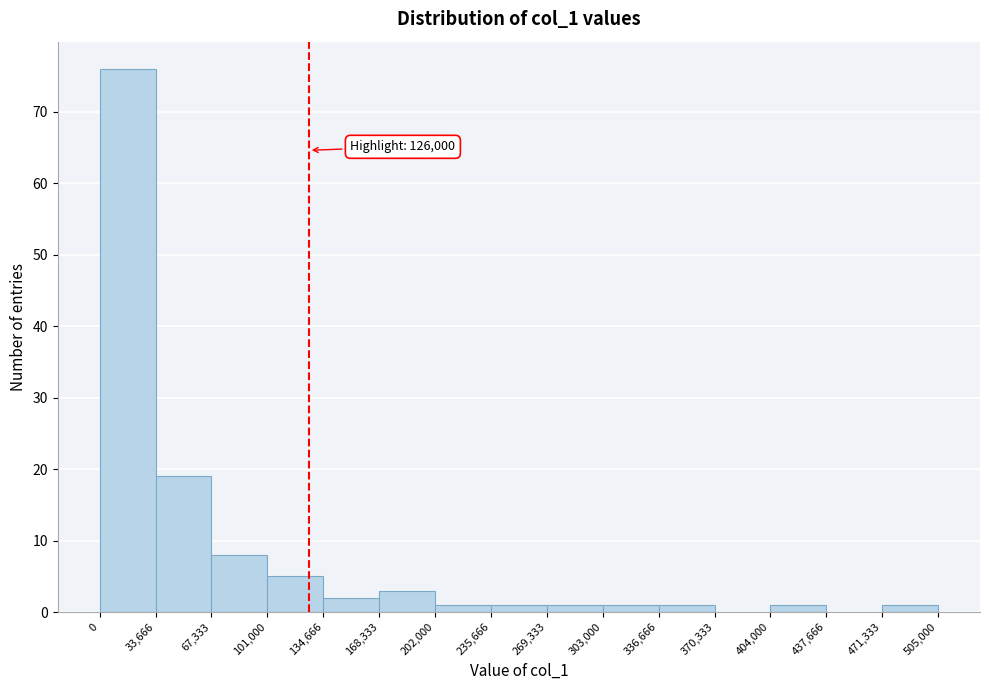

Which range on the x-axis has the tallest bar?

0 to 33,666